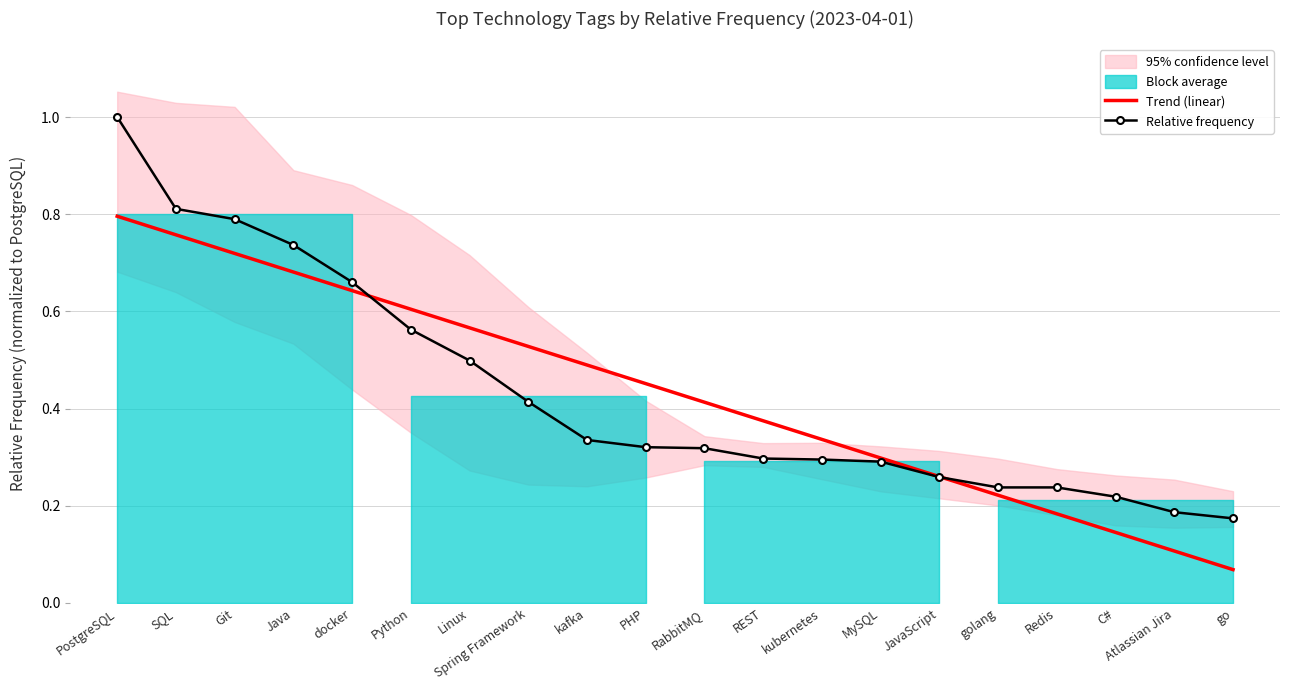

How many lines are shown in the chart?

2